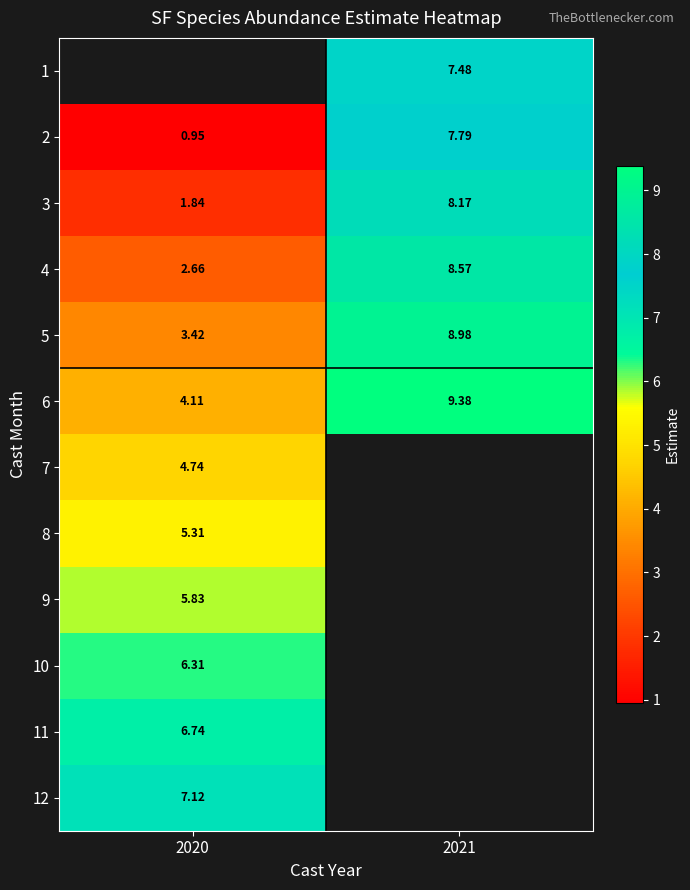

At which label is 5 closest to 6?

2020